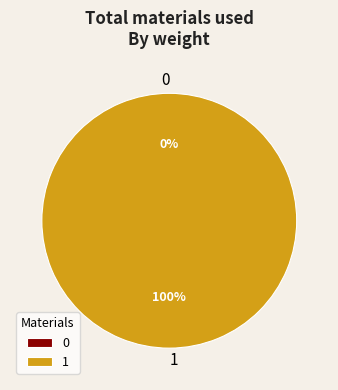

To the nearest percent, what portion does 1 represent?

100%